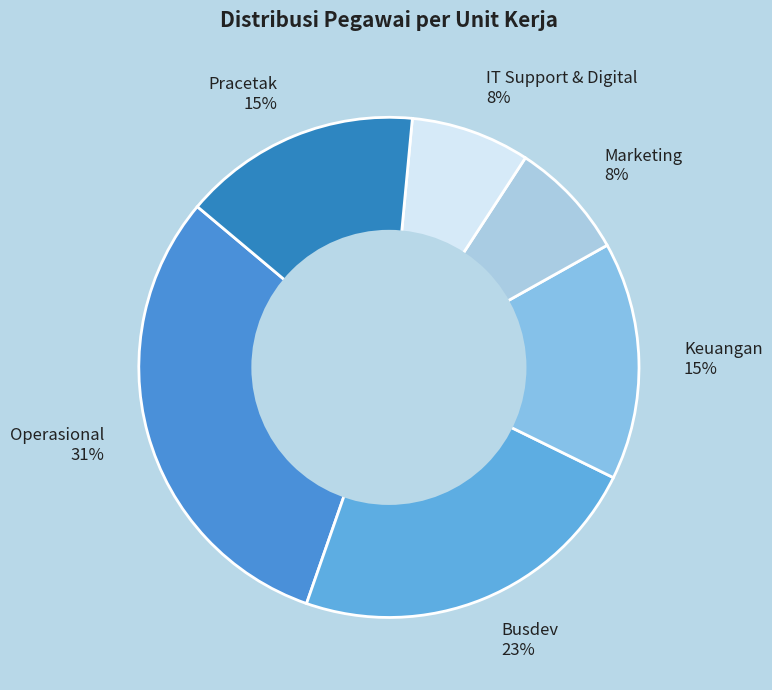

Between Busdev and Pracetak, which is larger?

Busdev